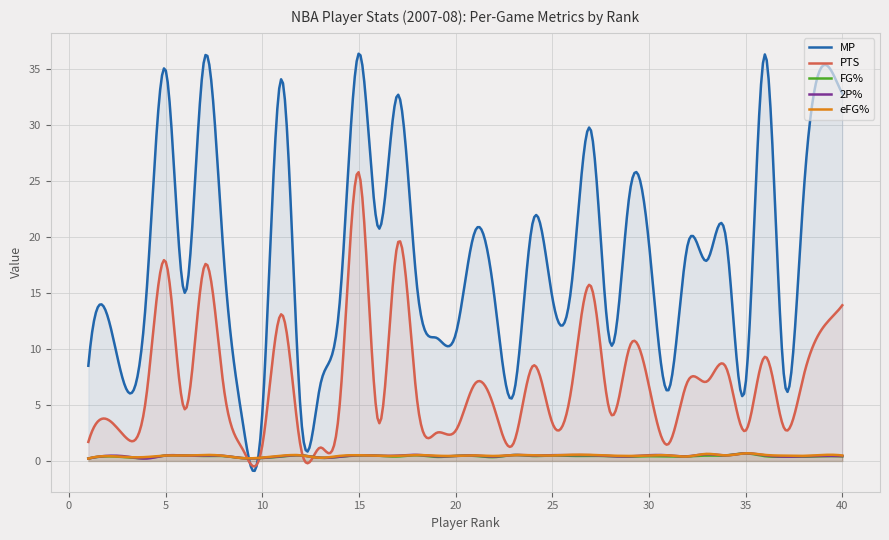

The value of 2P% at 13 is 0.4. True or false?

False